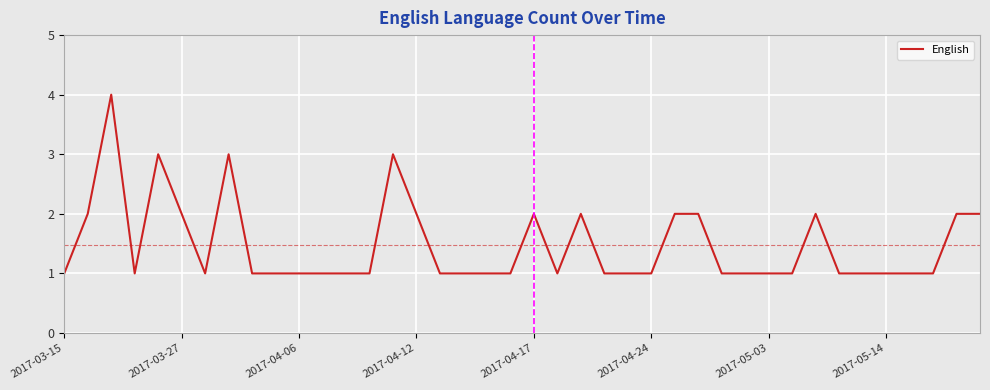

What is the greatest value displayed?

4